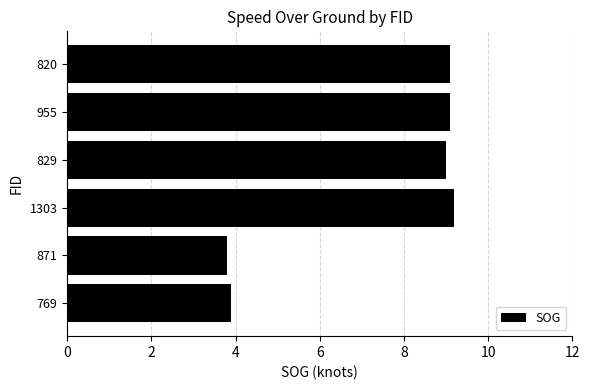

What is the difference between the maximum and minimum values?

5.4